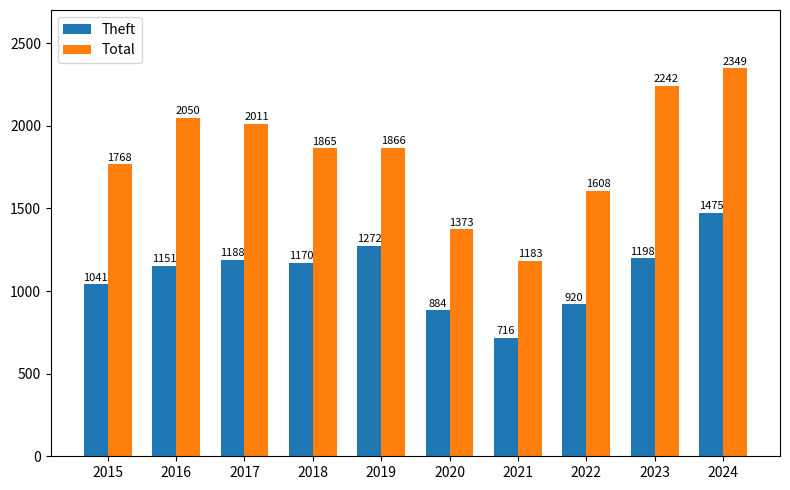

What are all the series names shown in the legend?

Theft, Total